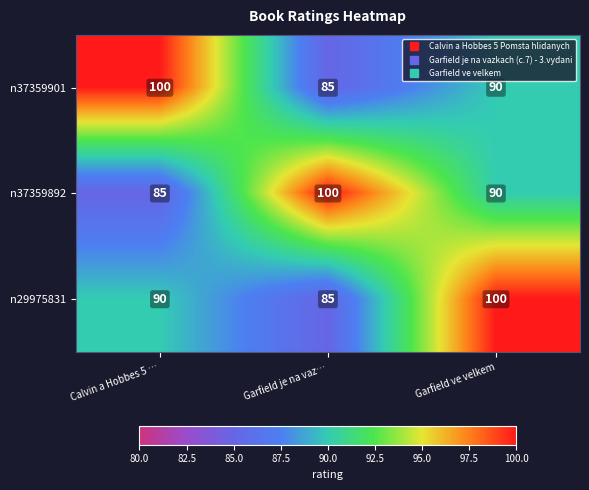

Reading left to right, transcribe all the data shown in this chart.

n37359901: Calvin a Hobbes 5 …=100	Garfield je na vaz…=85	Garfield ve velkem=90
n37359892: Calvin a Hobbes 5 …=85	Garfield je na vaz…=100	Garfield ve velkem=90
n29975831: Calvin a Hobbes 5 …=90	Garfield je na vaz…=85	Garfield ve velkem=100